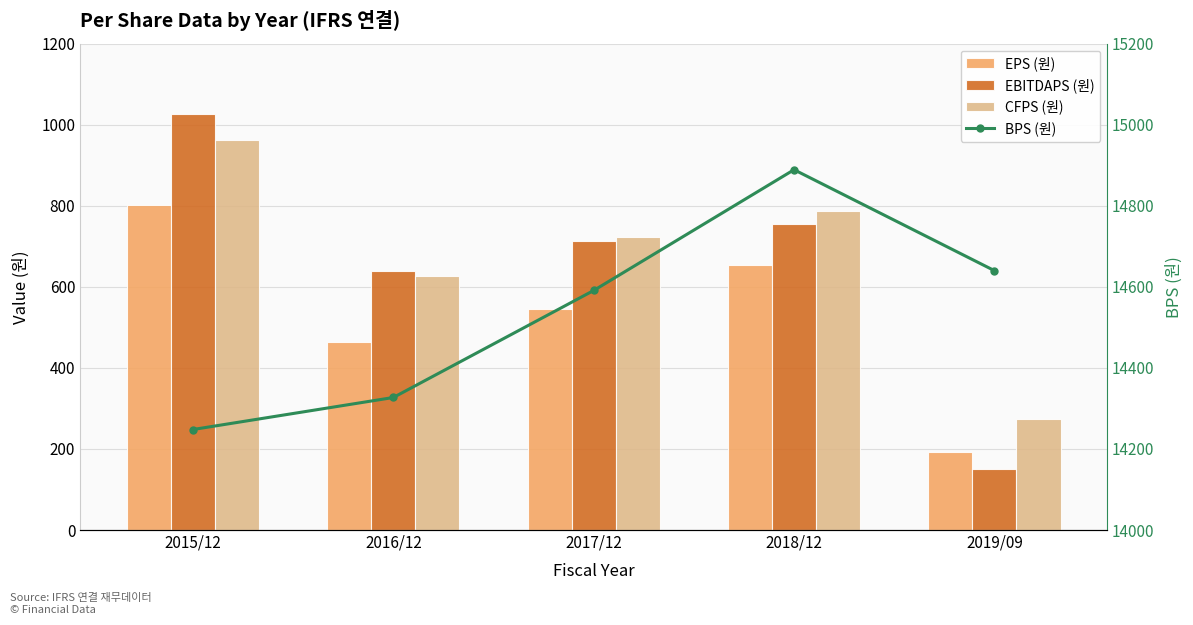

Where is BPS (원) nearest to the value 14568?

2017/12